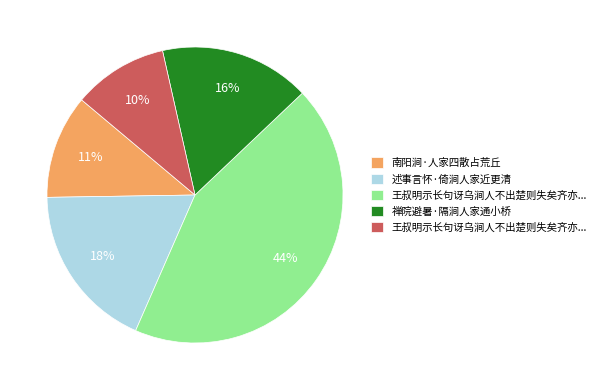

Is there any slice that represents more than half of the pie?

No